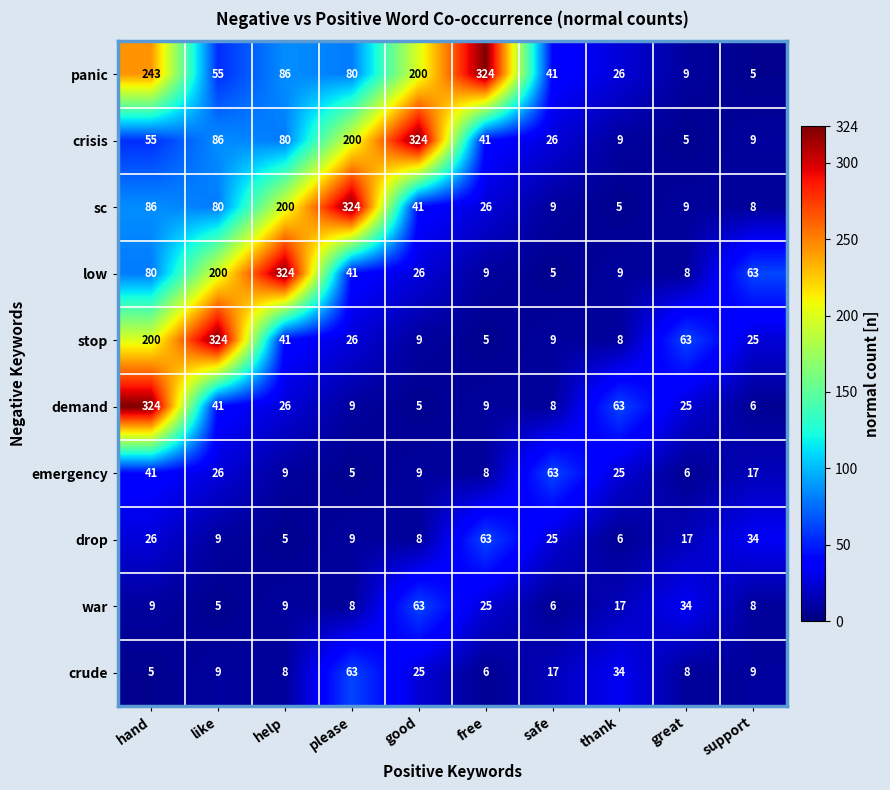

At how many categories does at least one series exceed 273?

6